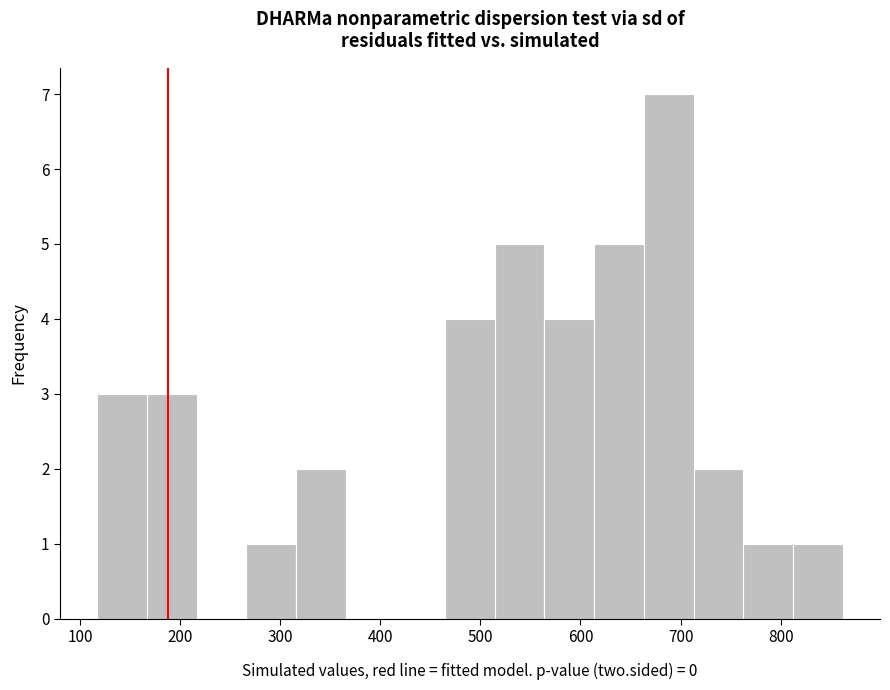

Reading left to right, transcribe this chart: for each bar, give the range it covers on the x-axis and its height. Neither the bar edges nor the heights are printed on the chart, so give them approximately, as read against the axes.

120 to 170: 3
170 to 220: 3
220 to 270: 0
270 to 320: 1
320 to 370: 2
370 to 420: 0
420 to 460: 0
460 to 510: 4
510 to 560: 5
560 to 610: 4
610 to 660: 5
660 to 710: 7
710 to 760: 2
760 to 810: 1
810 to 860: 1